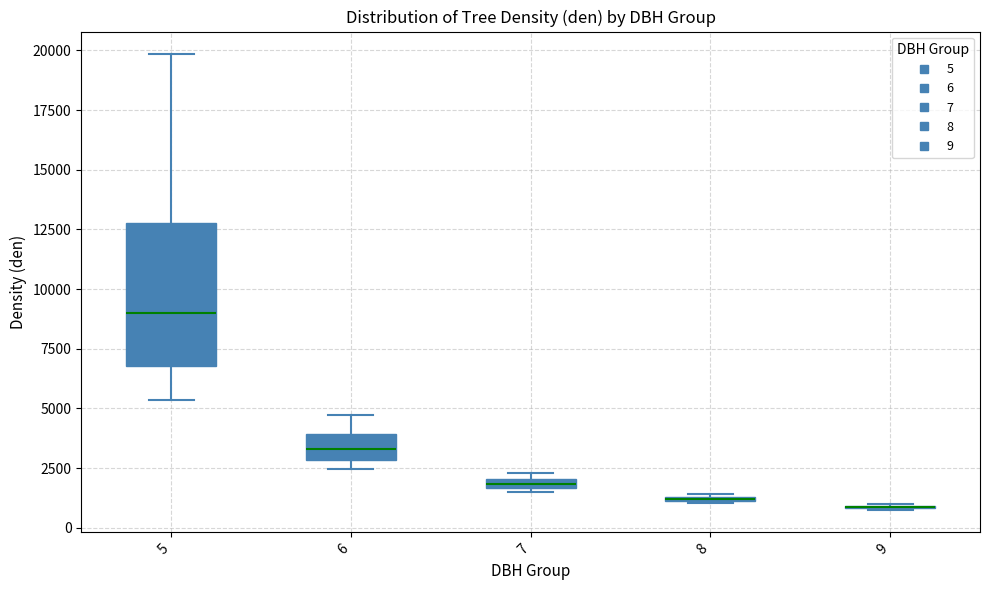

Comparing the boxes themselves (not the whiskers), which one is the tallest?

5